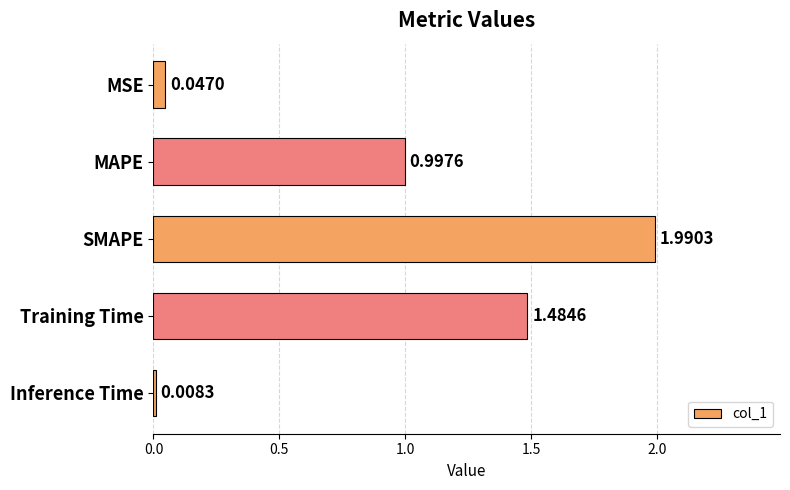

List the labels in order of value, largest first.

SMAPE, Training Time, MAPE, MSE, Inference Time